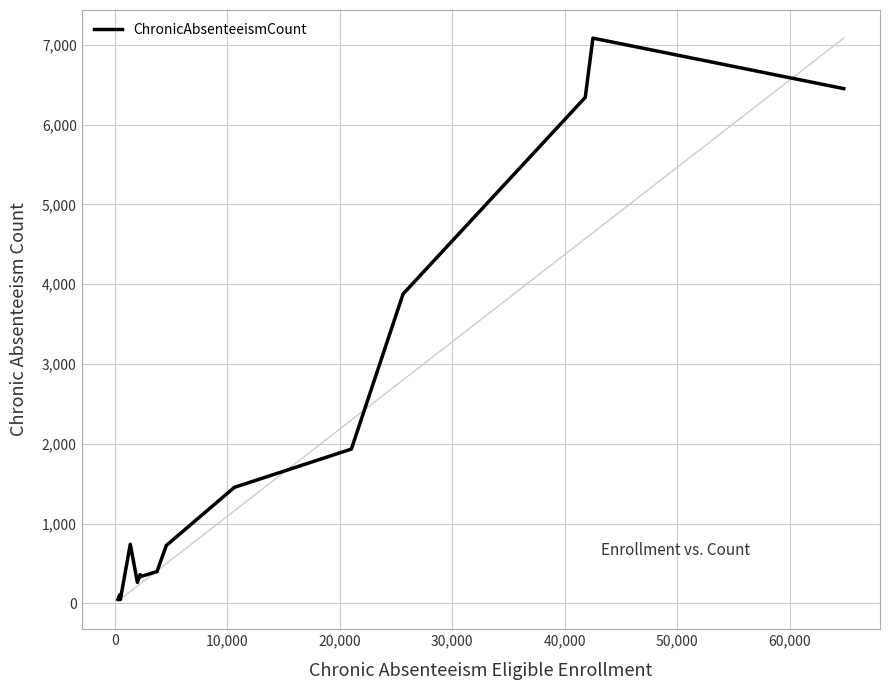

What is the highest value of the ChronicAbsenteeismCount series?

7082